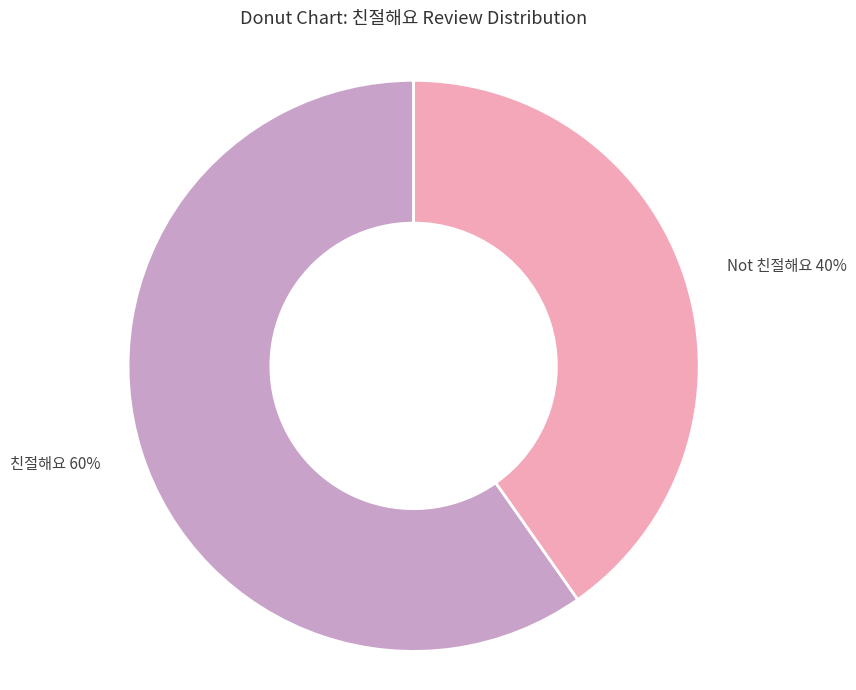

Combined, do 친절해요 60% and Not 친절해요 40% account for over 50%?

Yes